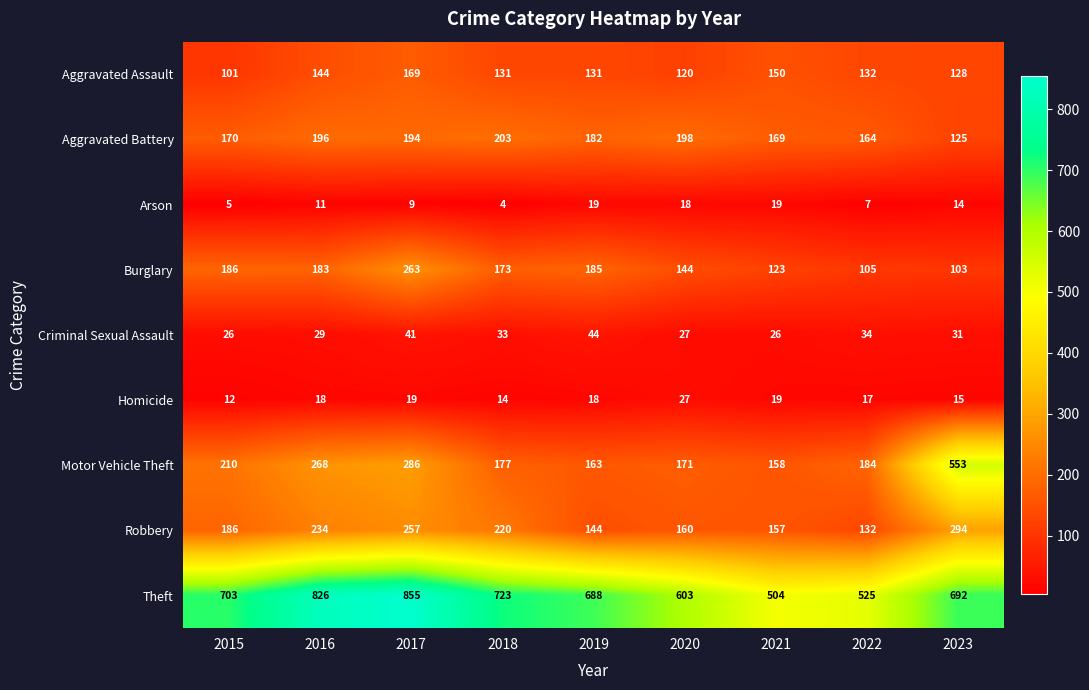

What is the difference between the maximum and minimum values in the Aggravated Battery series?

78